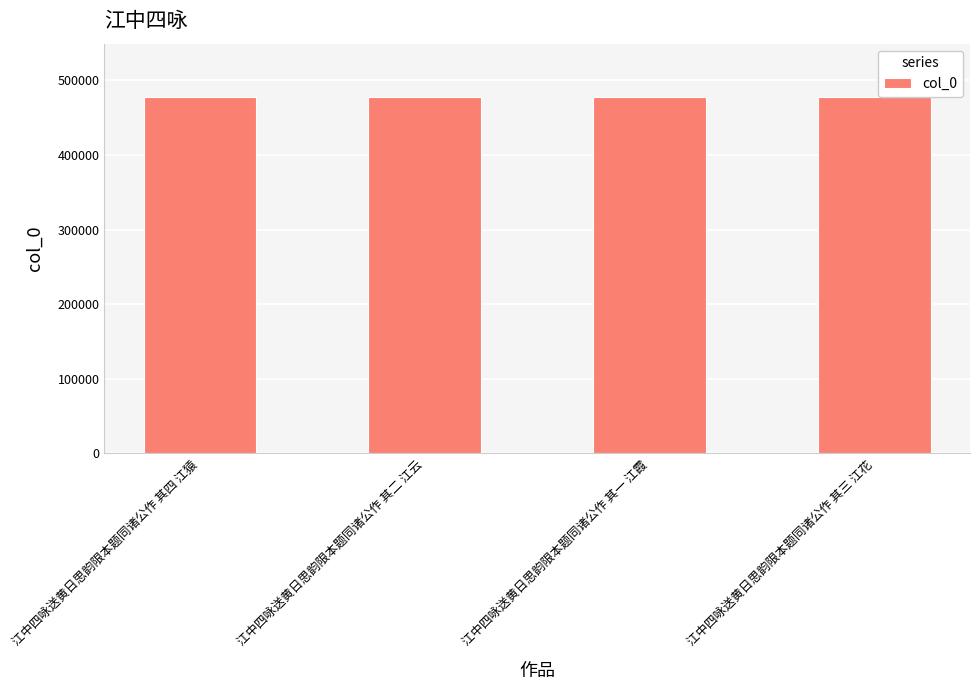

What is the sum of all values?

1909950